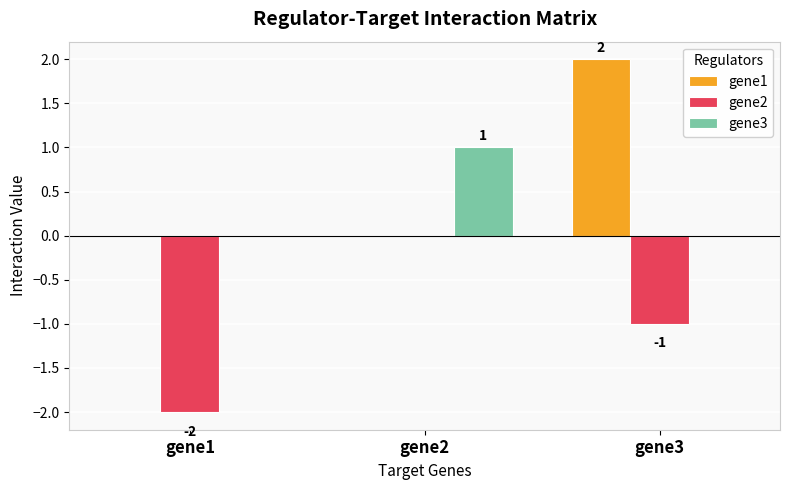

Between gene1 and gene3, which series saw the biggest shift?

gene1